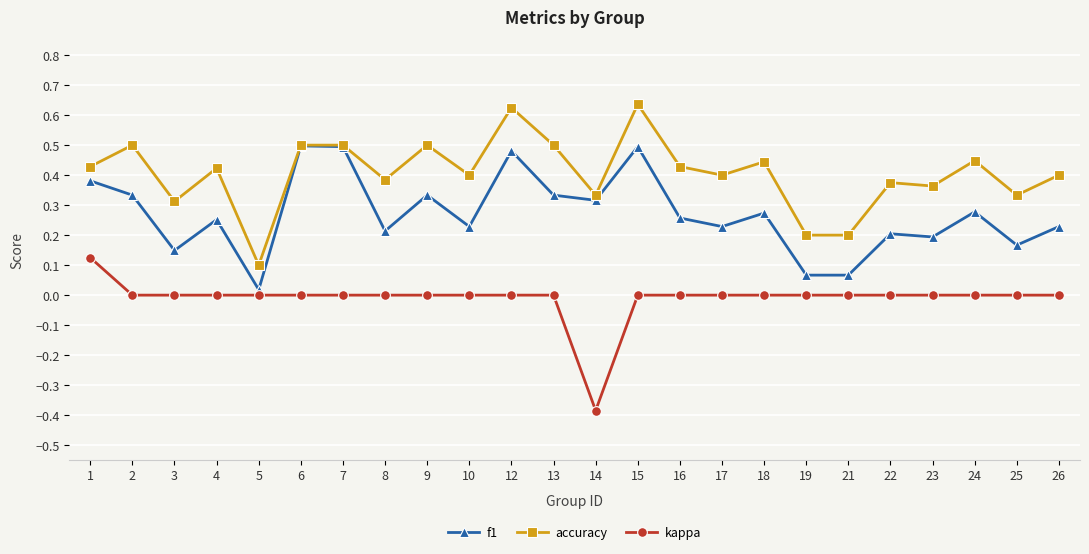

At which category does accuracy reach its first local valley?

3